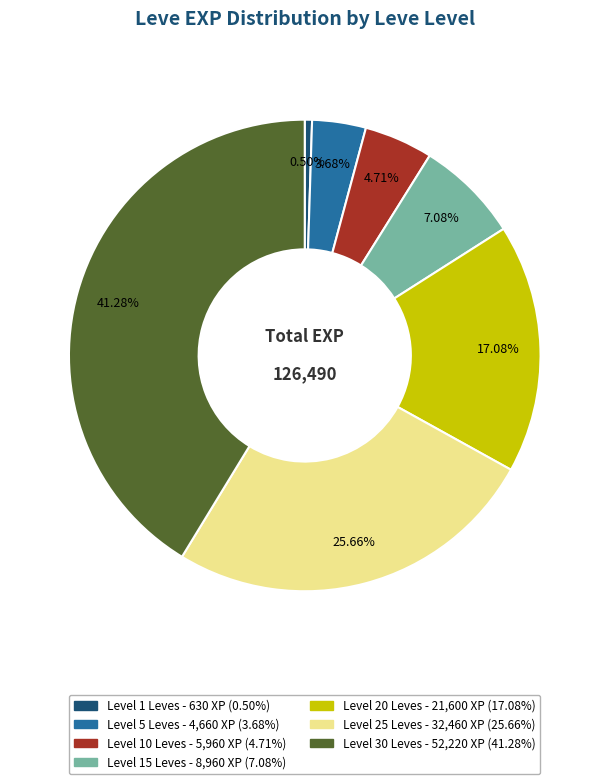

Does any single category account for the majority?

No